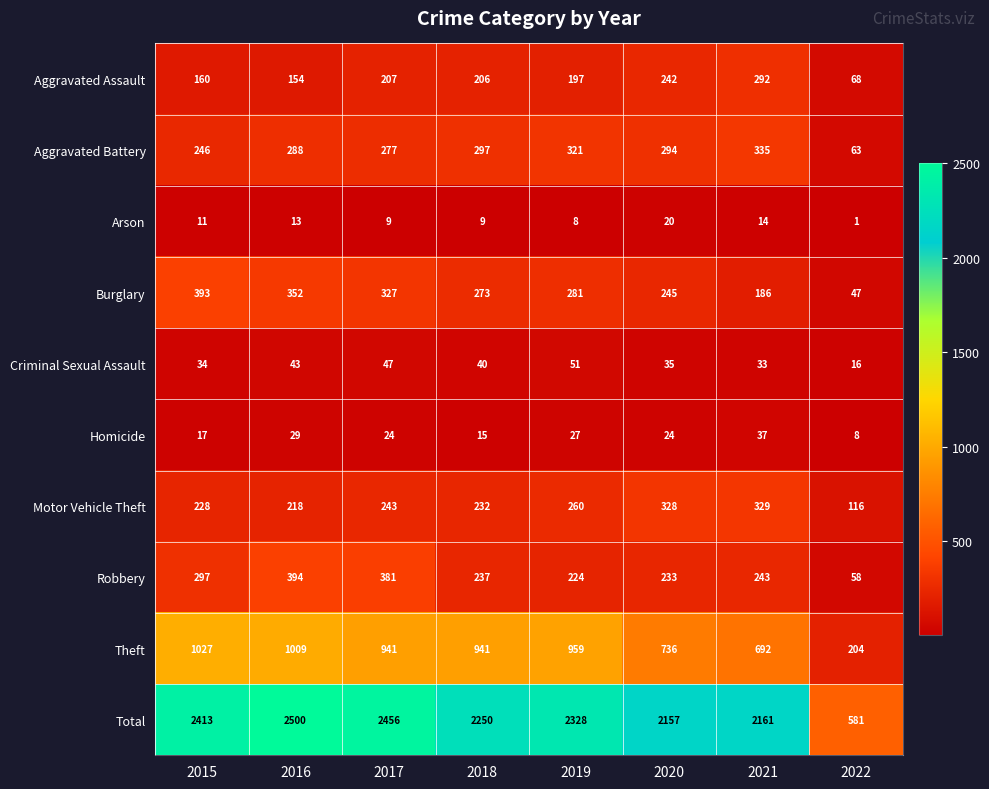

At which category does the chart reach its minimum across all series?

2022